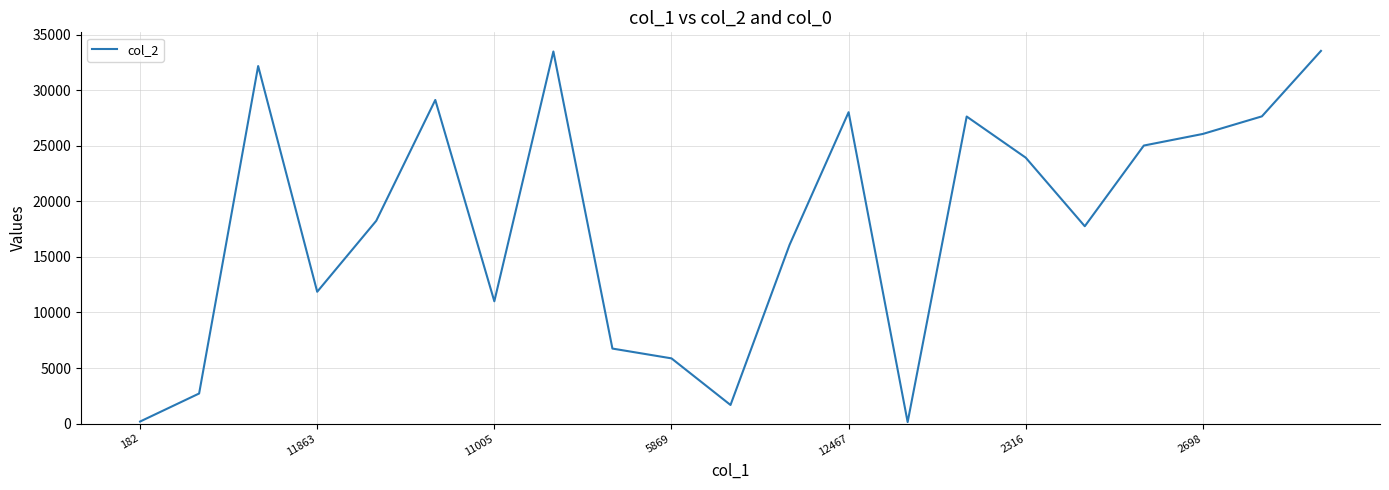

What is the greatest value displayed?

33544